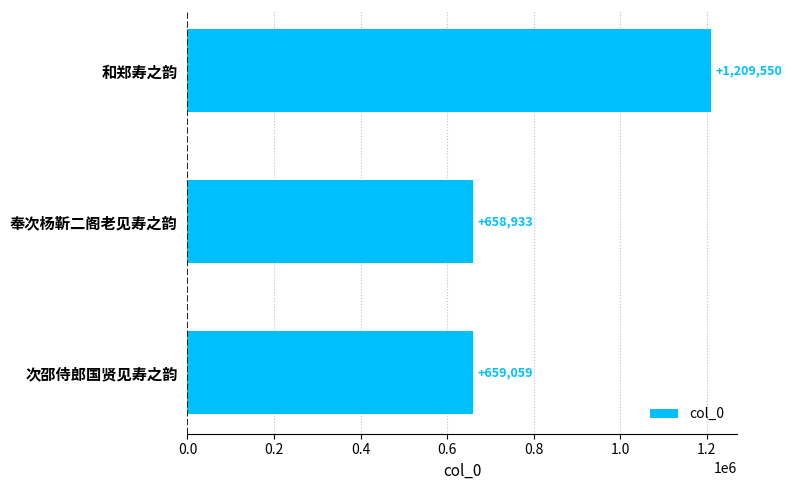

What is the greatest value displayed?

1209550